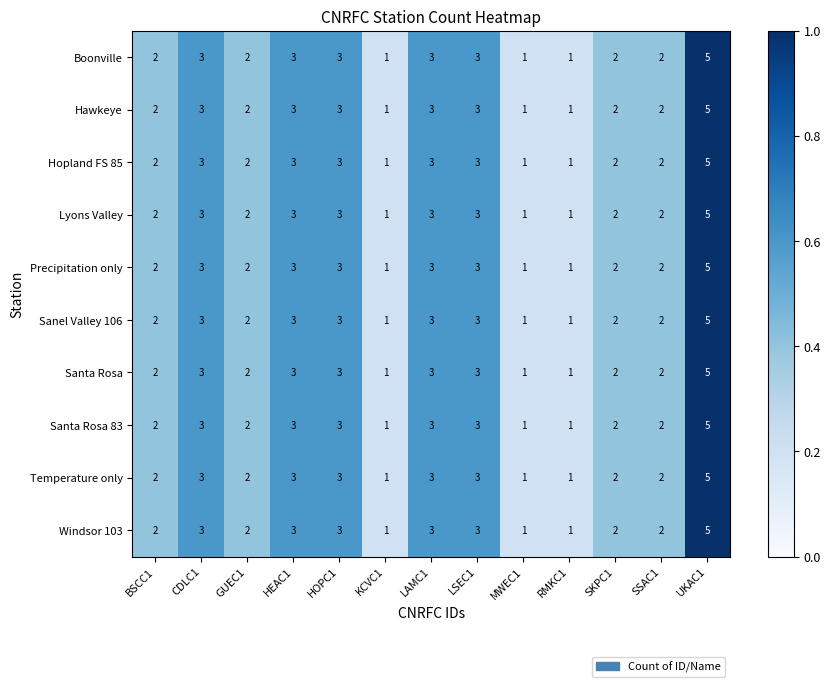

The value of Lyons Valley at BSCC1 is 2. True or false?

True